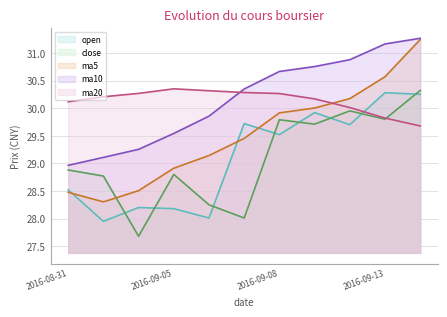

At which category does open reach its first local valley?

2016-09-01